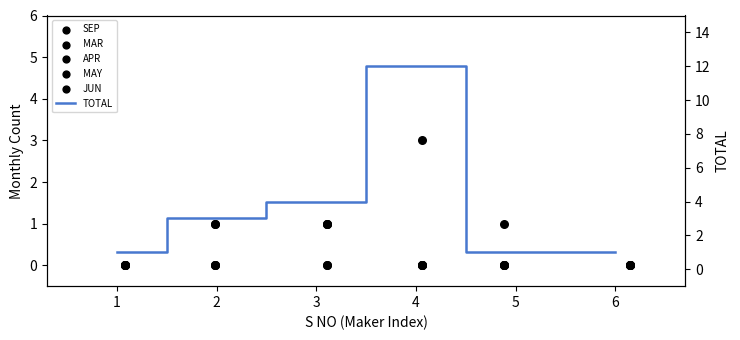

At which category is the sum across all series the highest?

4